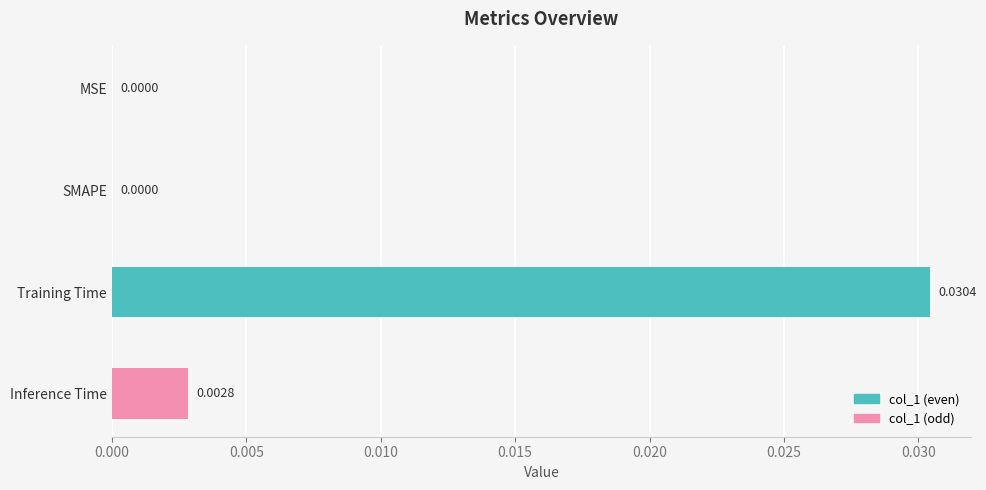

How many data points does each series have?

4